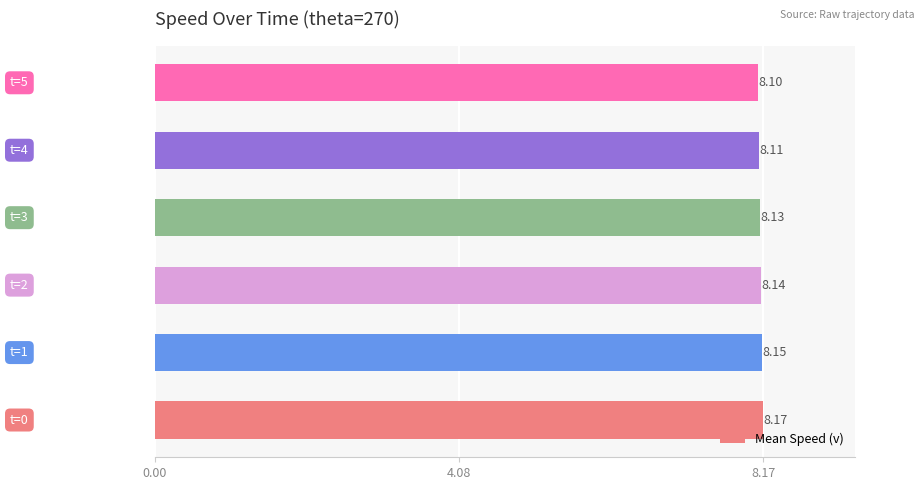

How many series are shown in this chart?

1